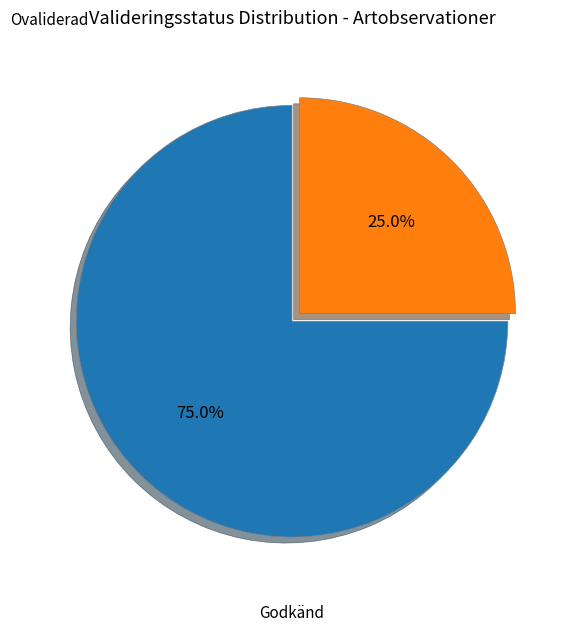

Is there a majority slice in this chart?

Yes